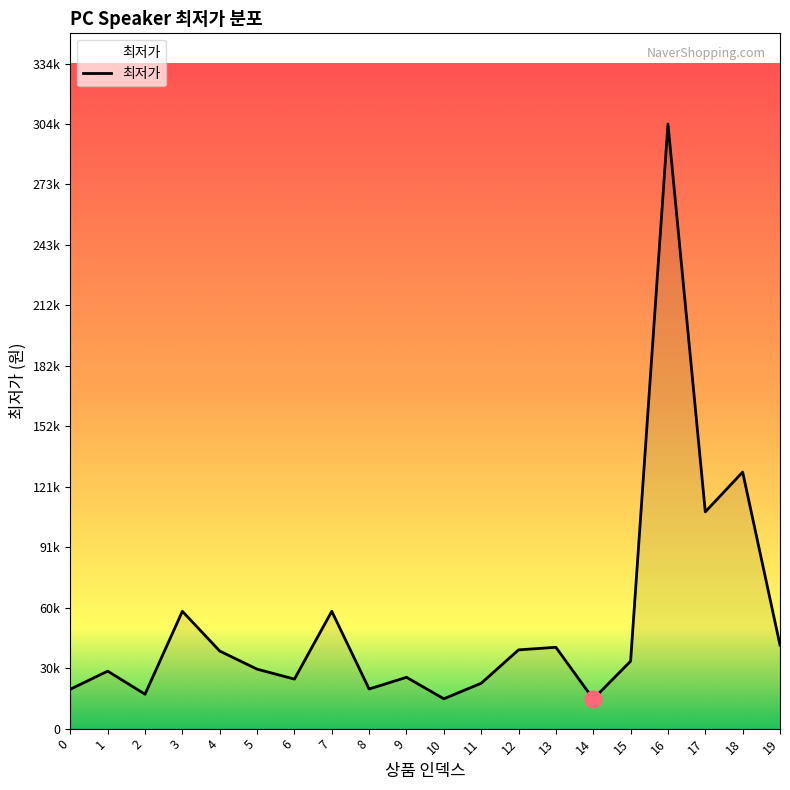

Does the chart display data point markers on the line(s)?

No